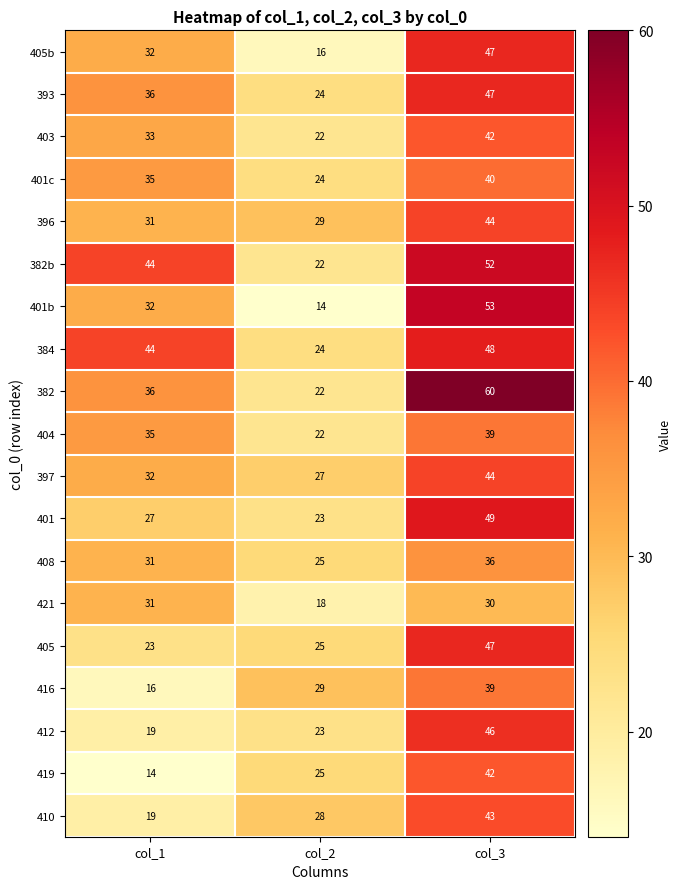

Which series changed the most between col_1 and col_3?

419